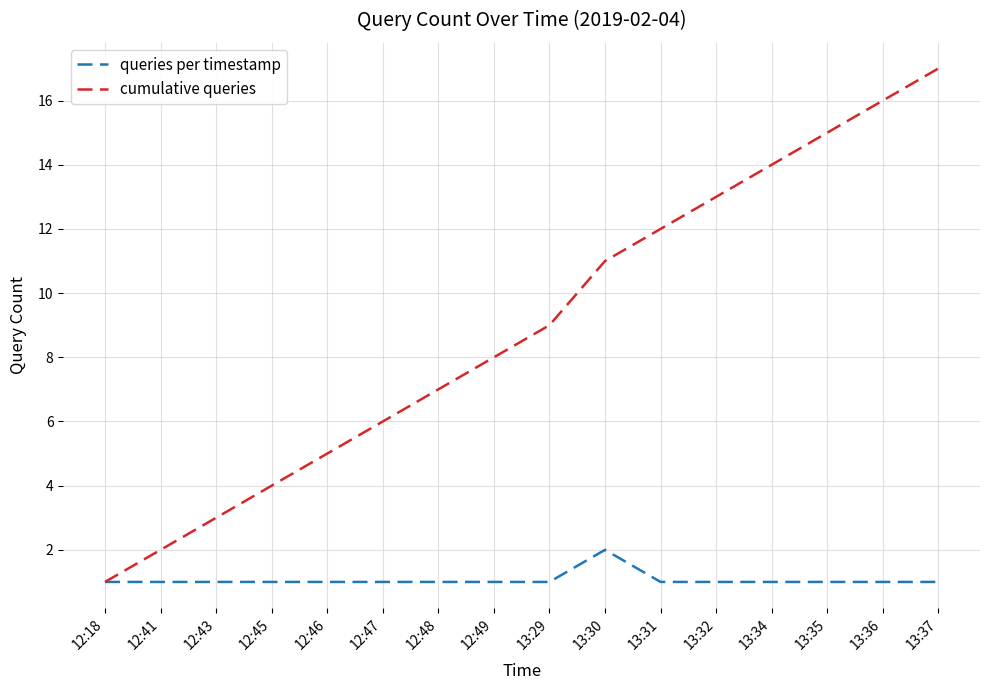

Reading right to left, extract all data points from this chart.

queries per timestamp: 1	1	1	1	1	1	2	1	1	1	1	1	1	1	1	1
cumulative queries: 17	16	15	14	13	12	11	9	8	7	6	5	4	3	2	1